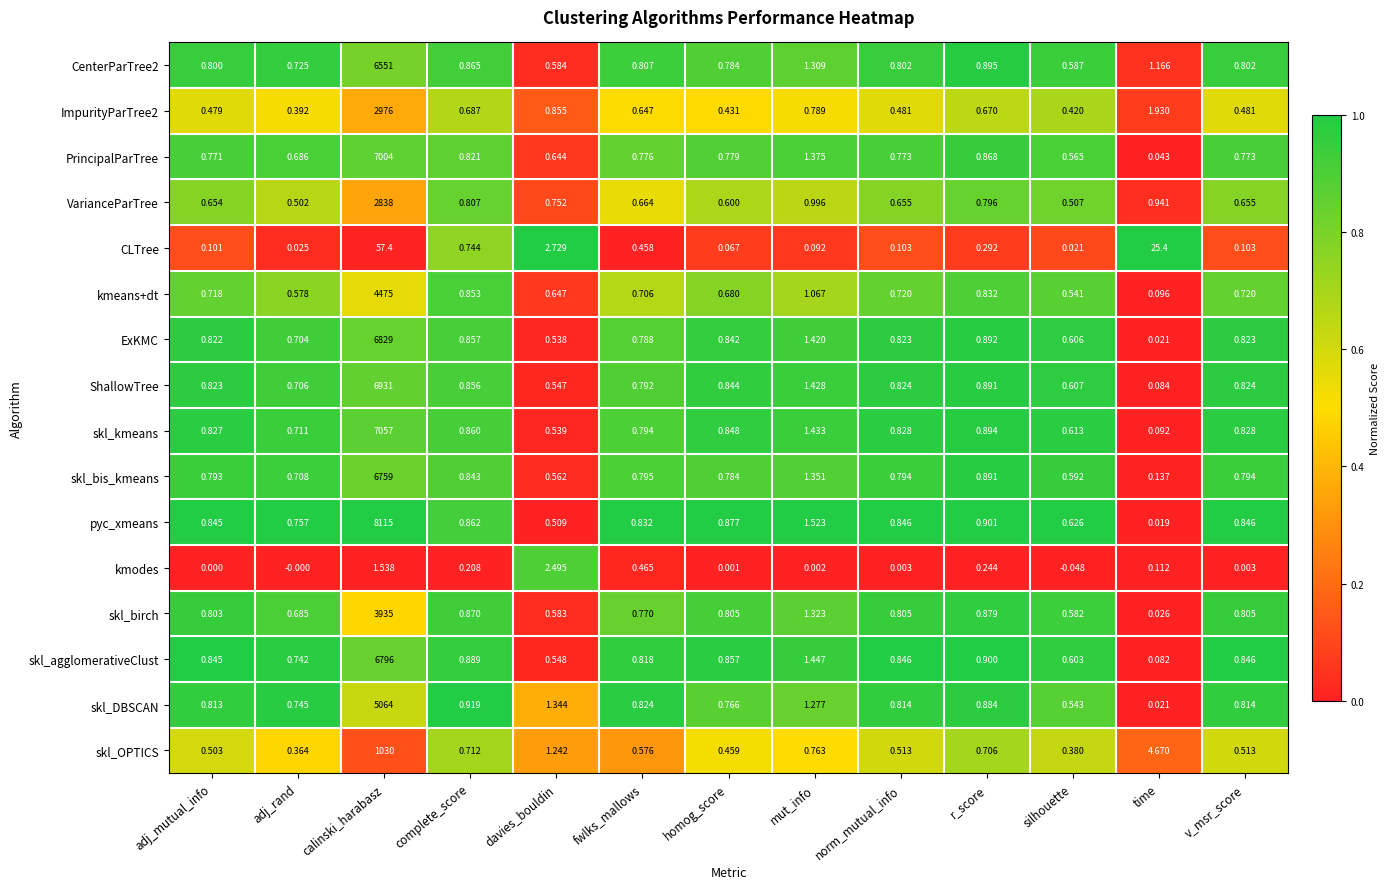

Where is VarianceParTree nearest to the value 1419?

mut_info